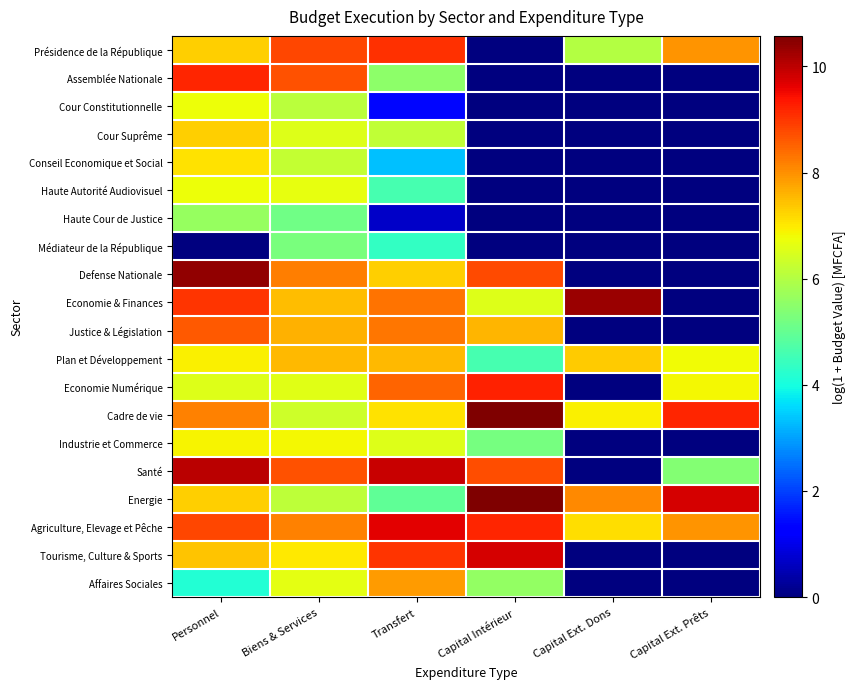

What is the spread (max minus min) of values at Capital Intérieur?

10.6